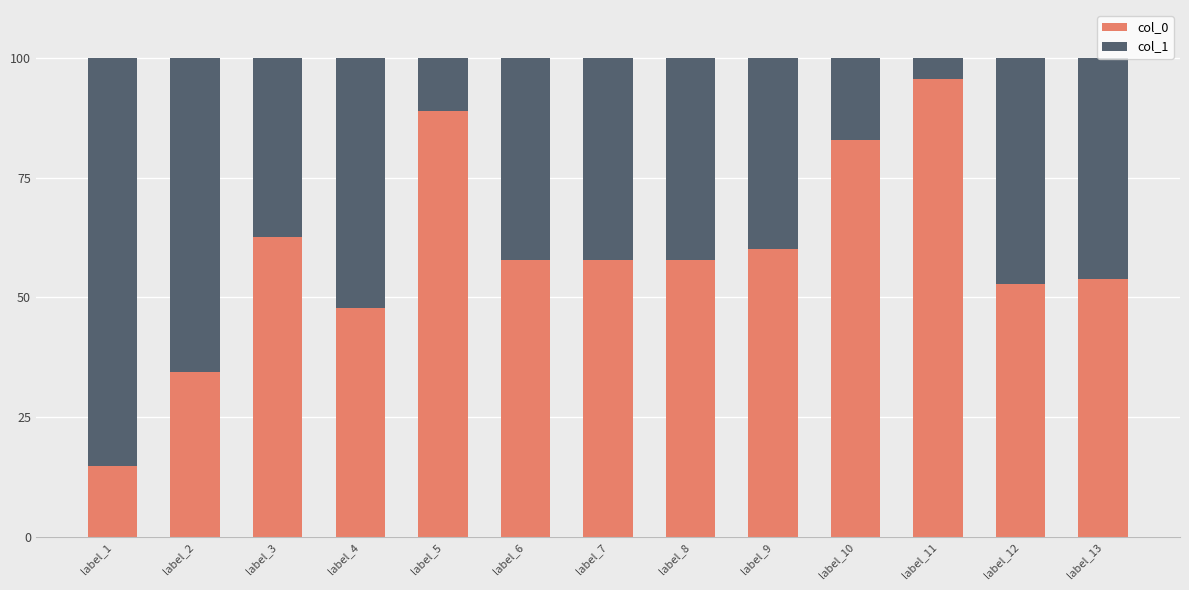

Read the col_0 value at label_2.

34.4